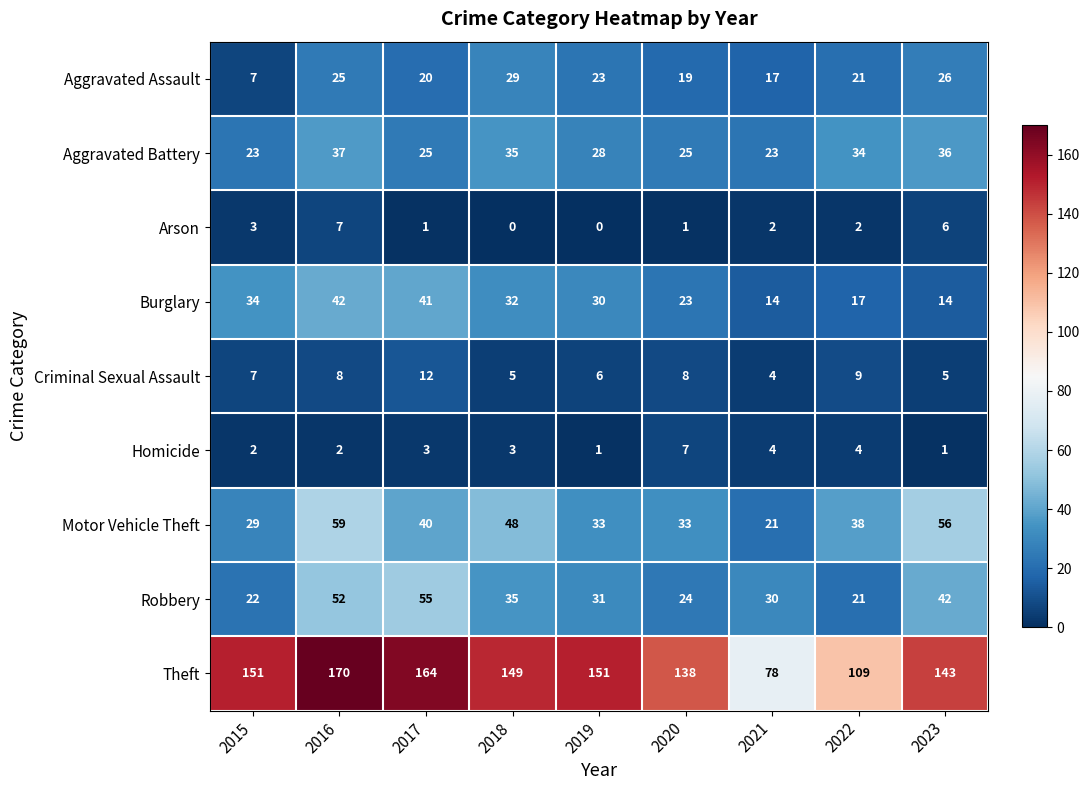

How many data points in Aggravated Assault are less than 21?

4